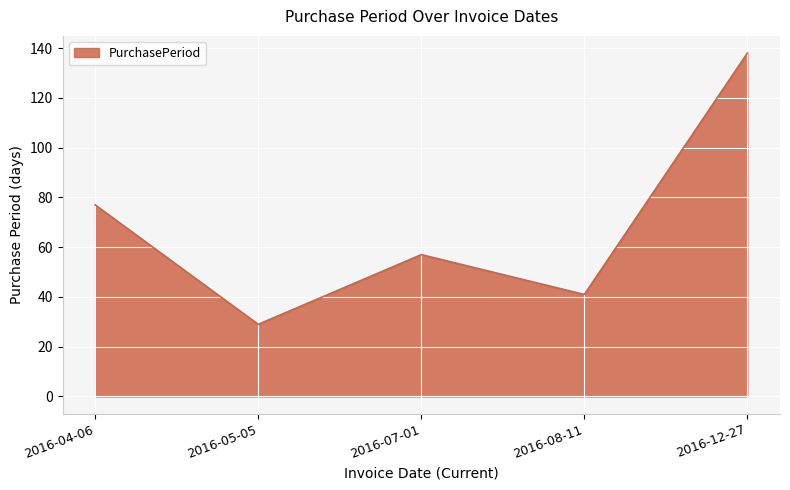

Does the chart have visible grid lines?

Yes